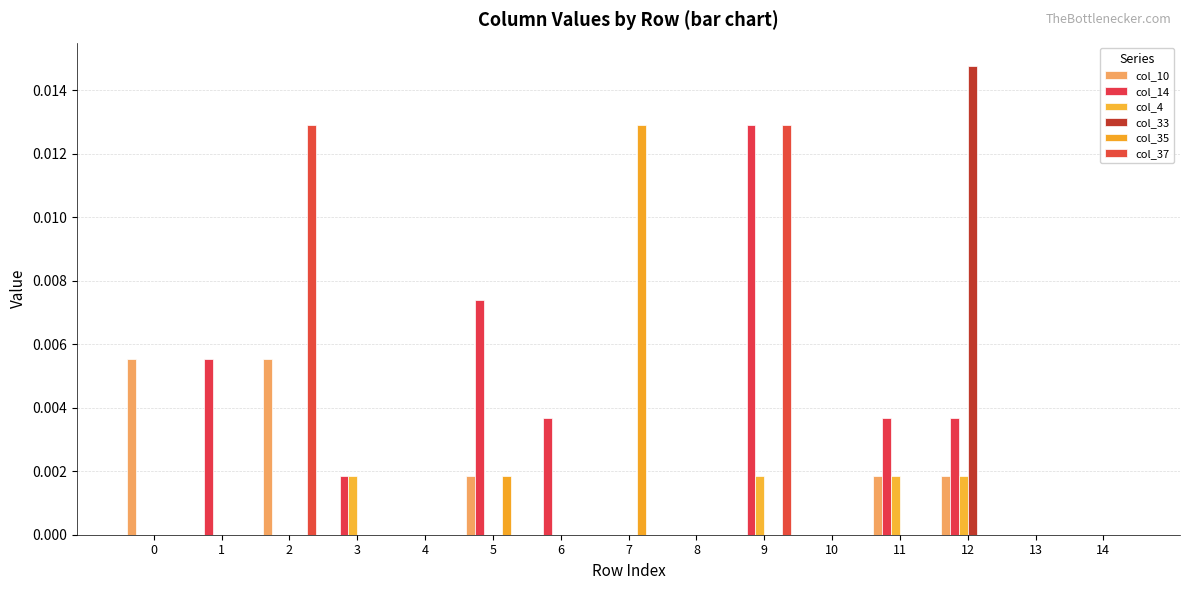

How many groups of bars are there?

15